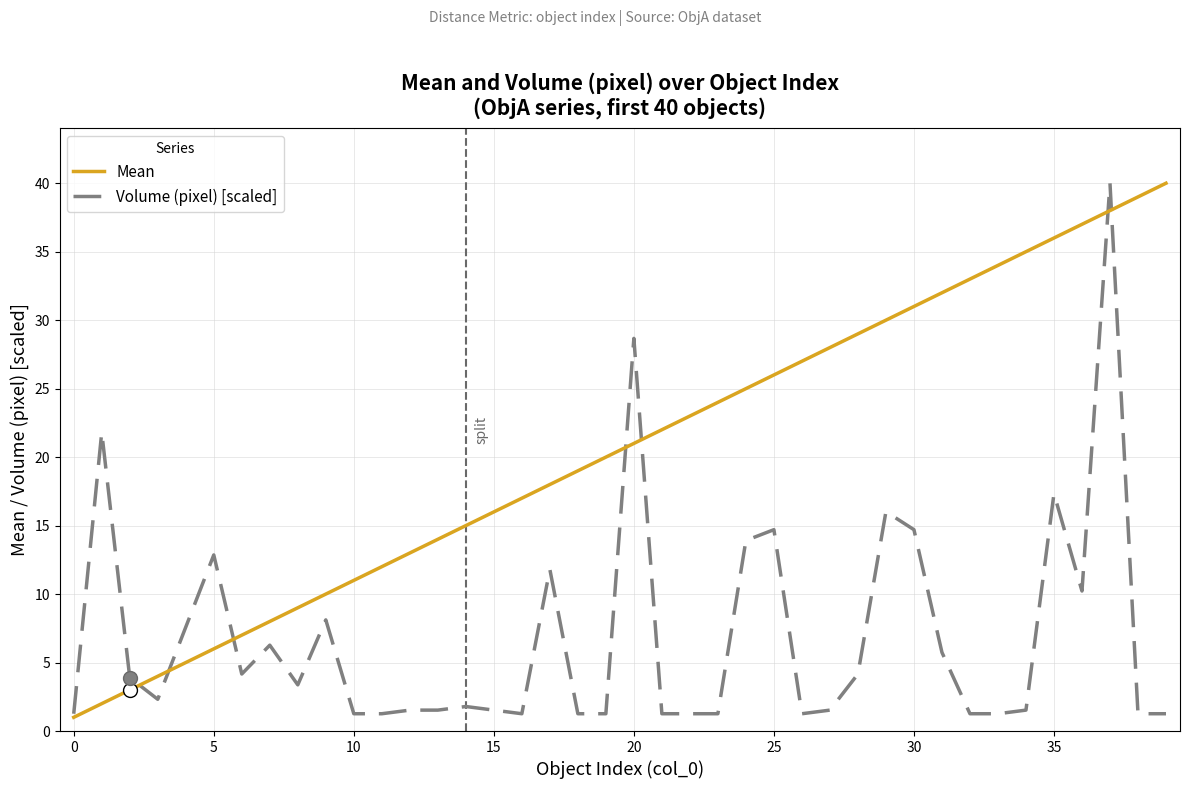

What is the maximum value shown in the chart?

40.0